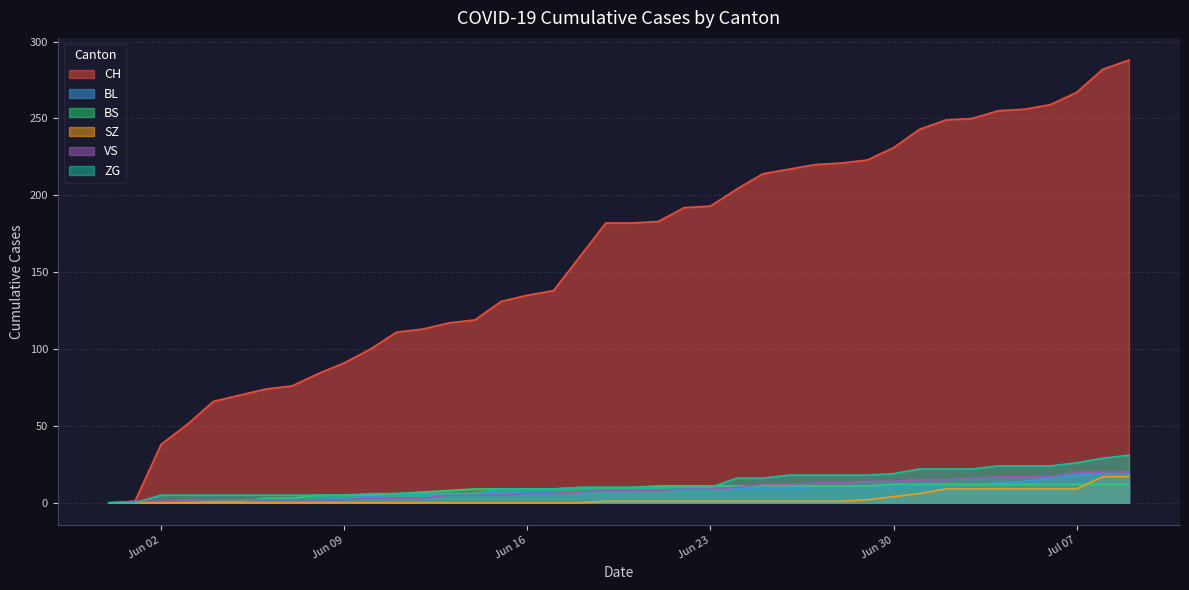

True or false: BS and CH intersect in this chart.

False